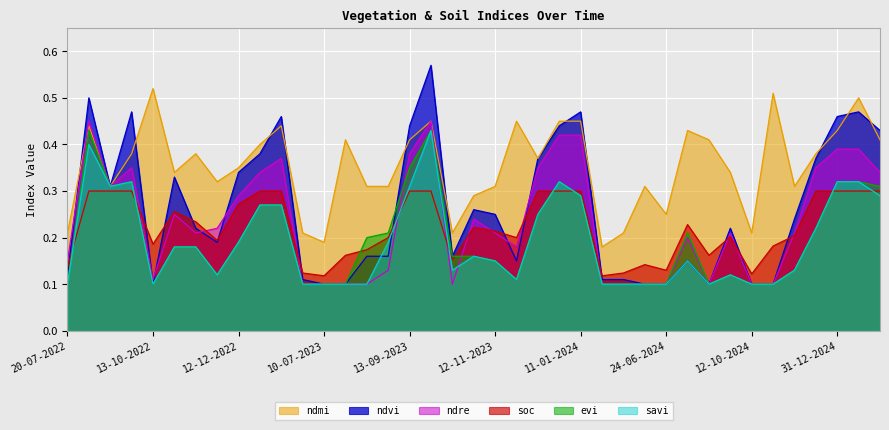

What are all the series names shown in the legend?

ndmi, ndvi, ndre, soc, evi, savi